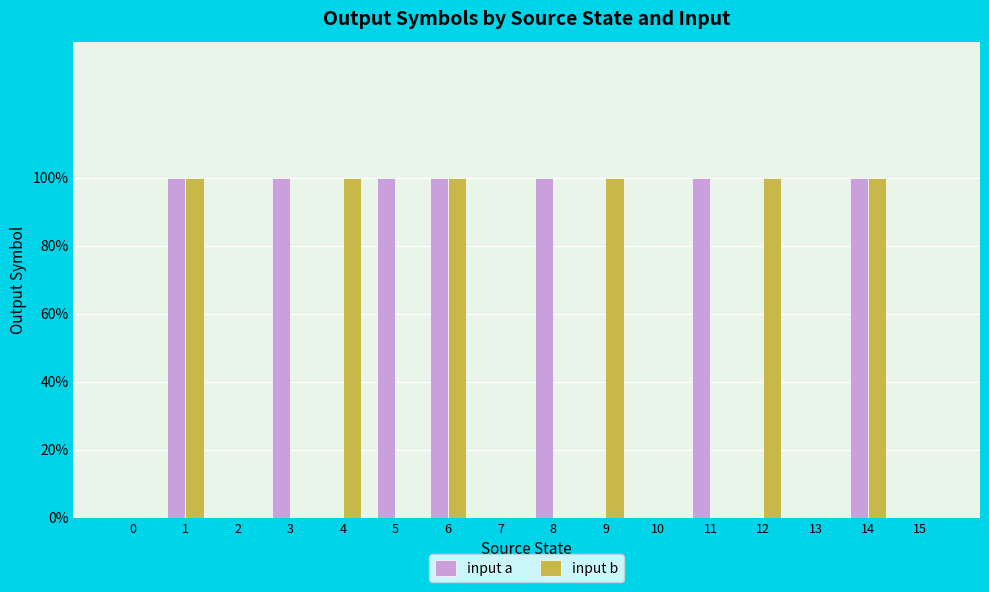

Which series has the largest total across all categories?

input a